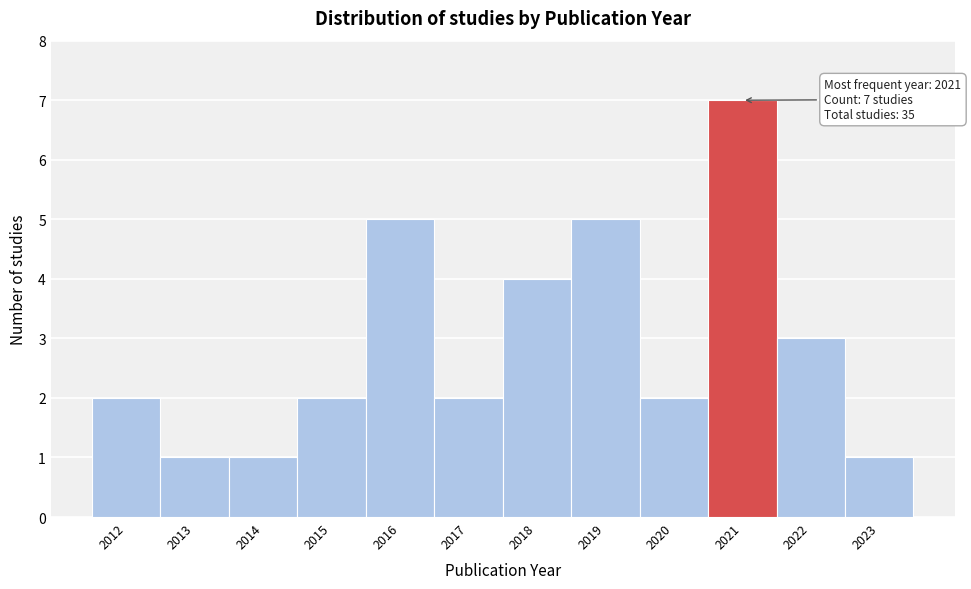

Over which range of the x-axis is the bar tallest?

2020.5 to 2021.5